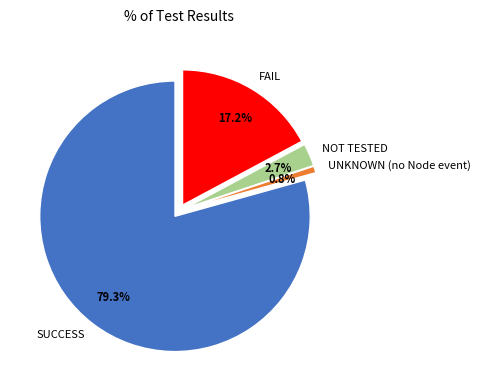

To the nearest percent, what is the difference between the SUCCESS and UNKNOWN (no Node event) slice percentages?

79%